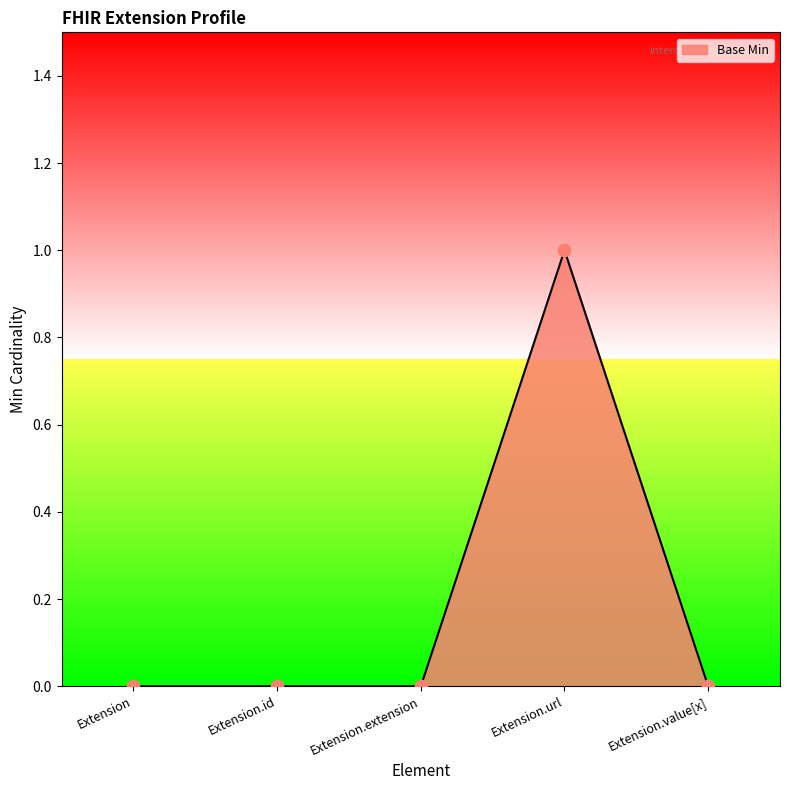

At which category does the chart reach its peak across all series?

Extension.url